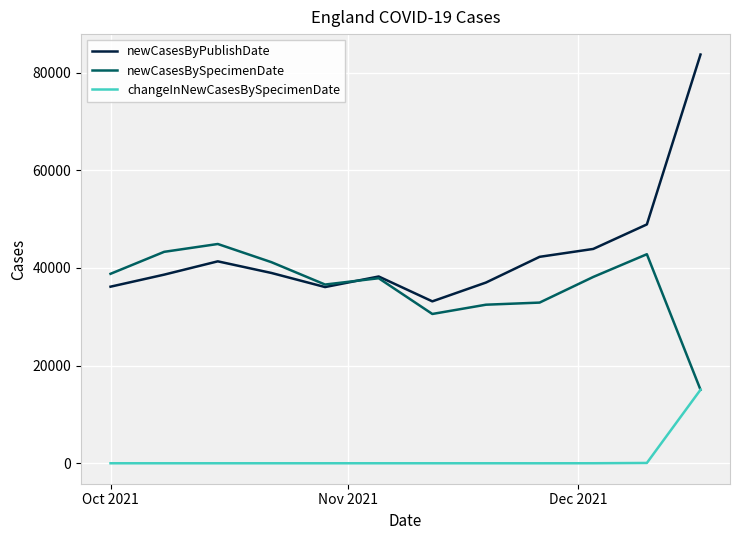

List the series in order of their overall mean, highest first.

newCasesByPublishDate, newCasesBySpecimenDate, changeInNewCasesBySpecimenDate